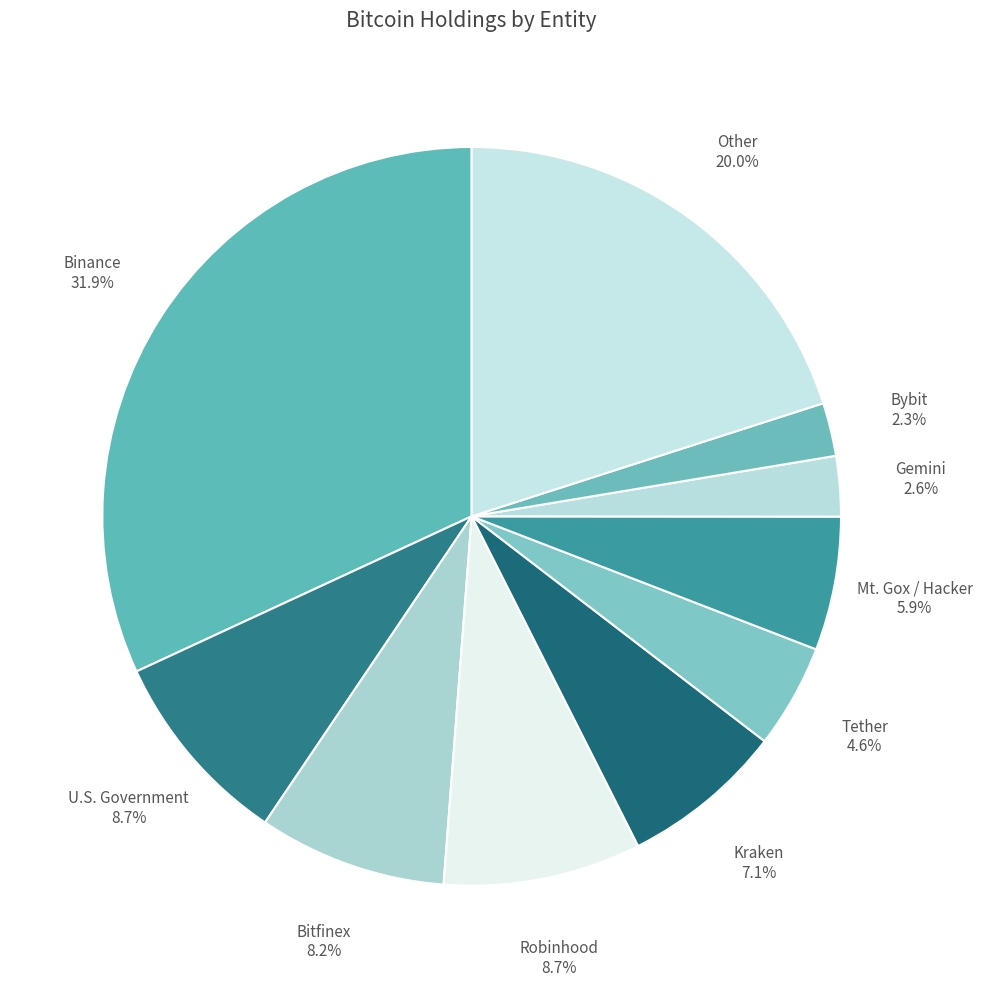

To the nearest percent, what is the combined percentage of Mt. Gox / Hacker and Other?

26%